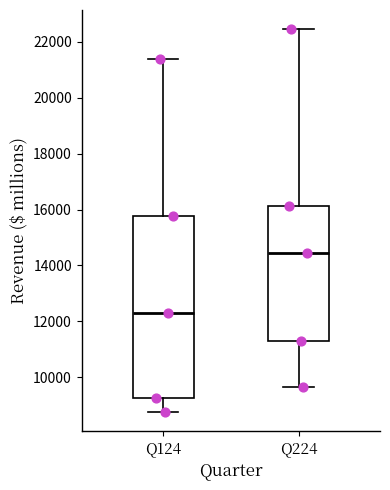

Comparing the boxes themselves (not the whiskers), which one is the tallest?

Q124